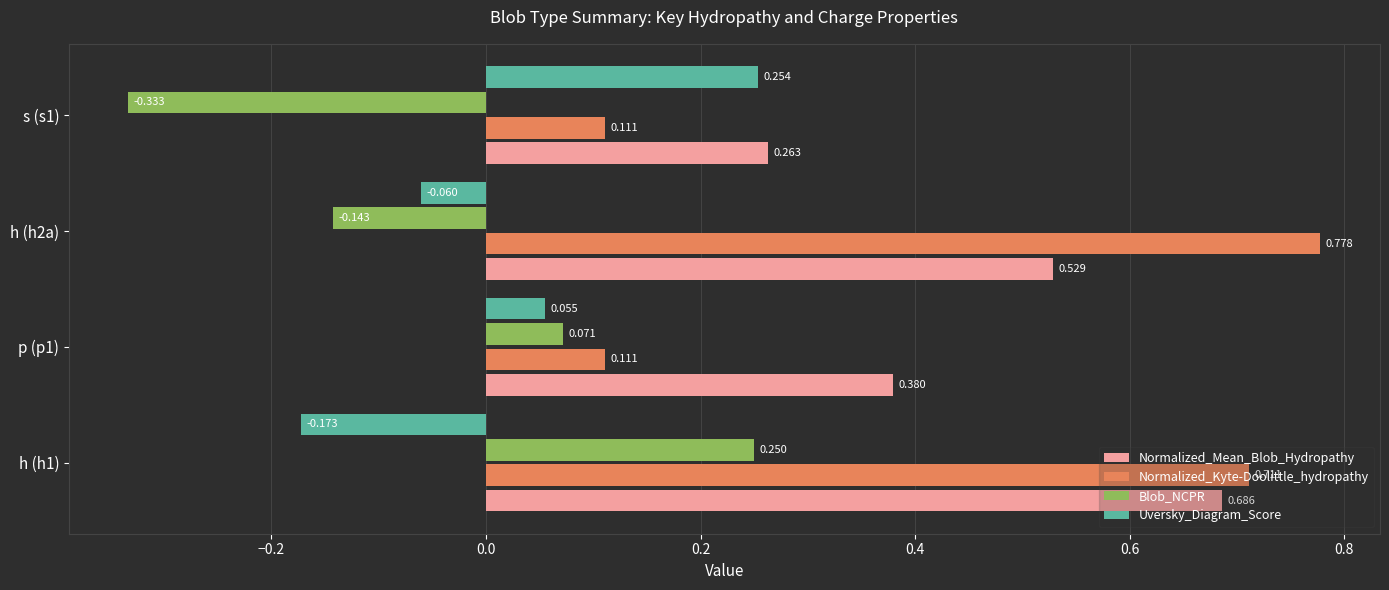

Which series changed the most between h (h1) and p (p1)?

Normalized_Kyte-Doolittle_hydropathy